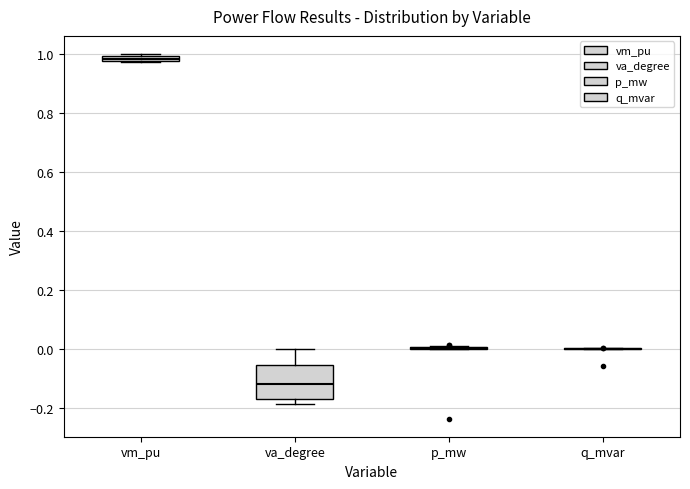

Comparing the boxes themselves (not the whiskers), which one is the tallest?

va_degree